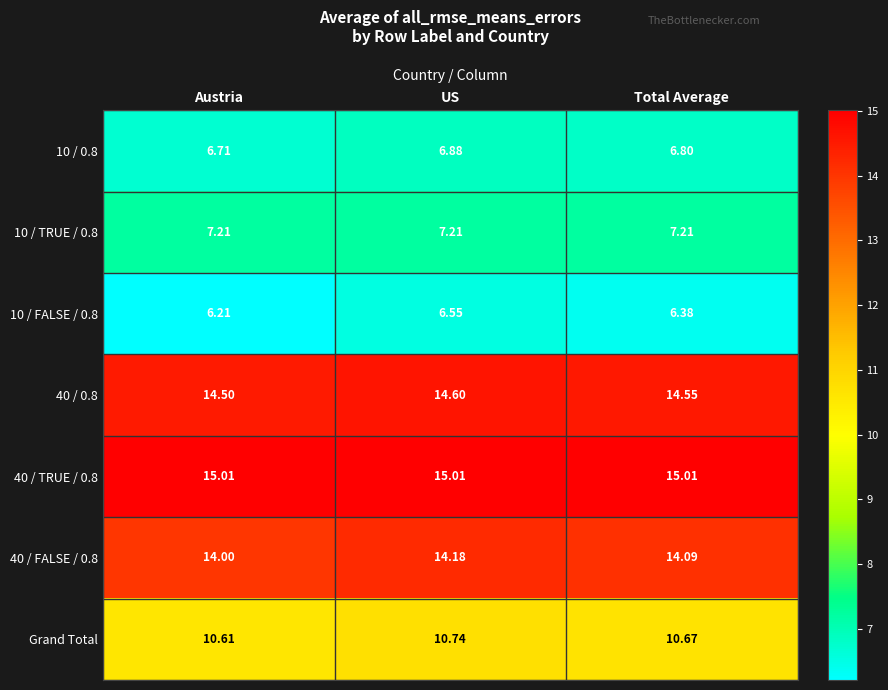

What is the maximum value shown in the chart?

15.0